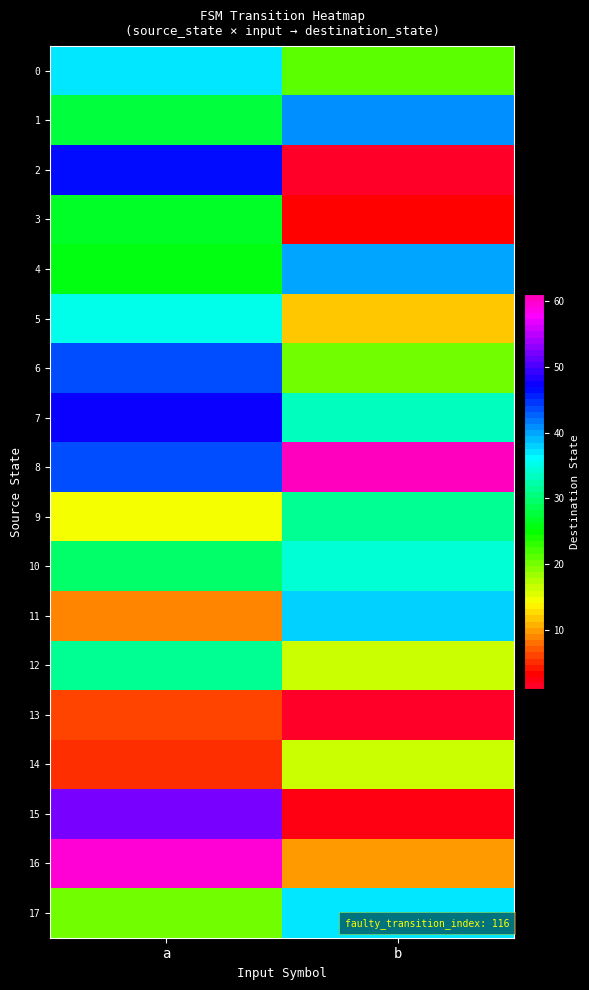

Count the number of categories in the chart.

2